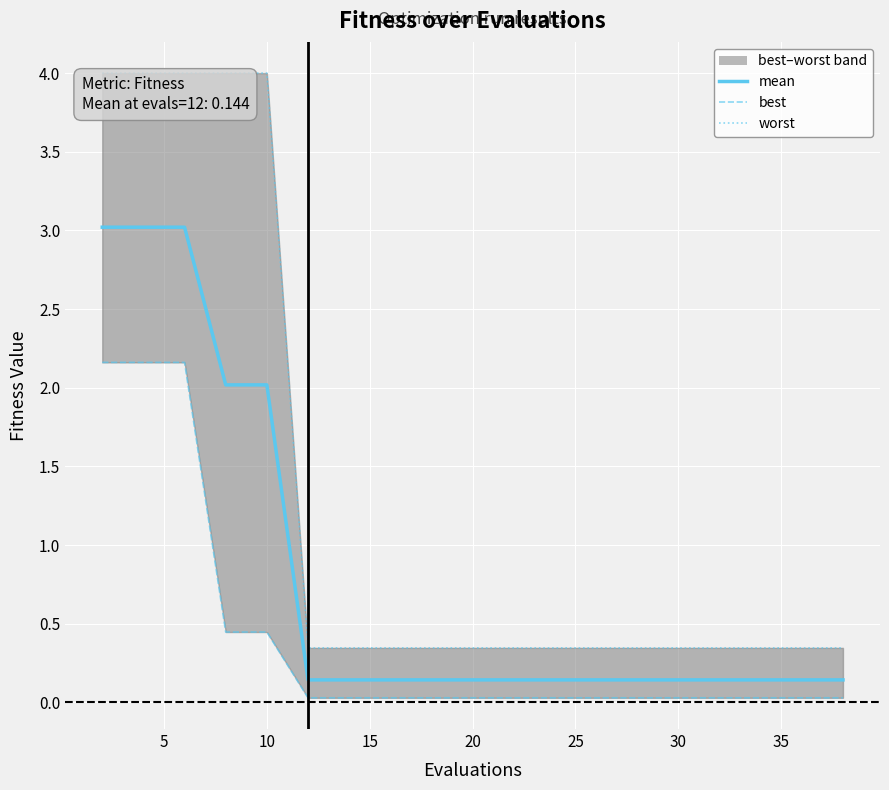

What is the average value of the mean series?

0.8